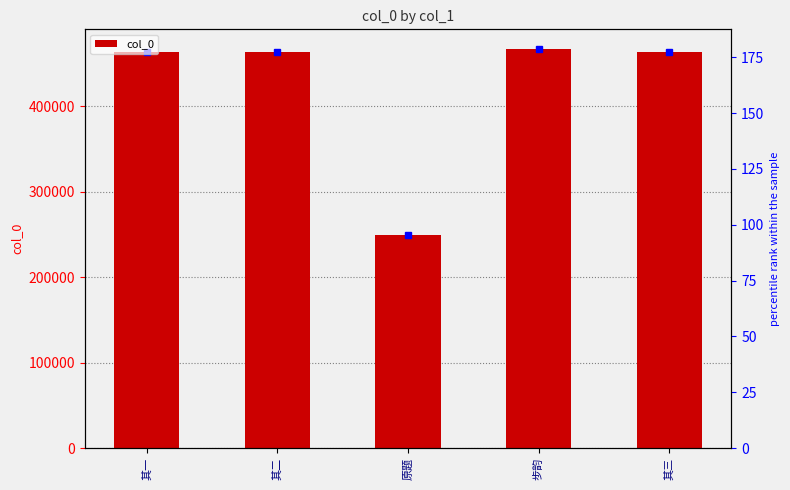

What is the value of the 1st bar from the left?

463184